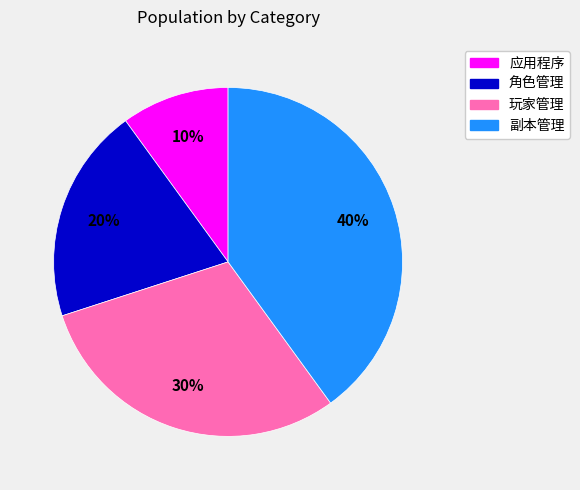

Does 应用程序 account for over 50% of the chart?

No